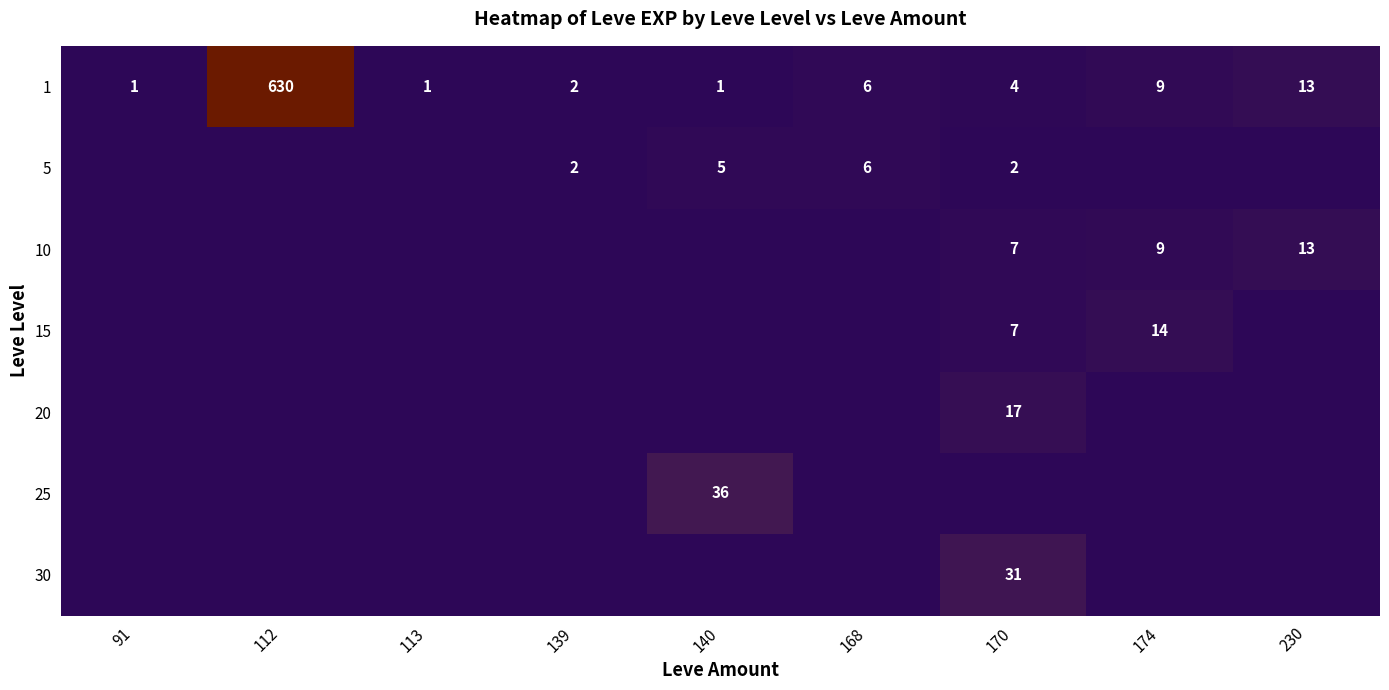

Which has a higher value, 170 or 112?

112